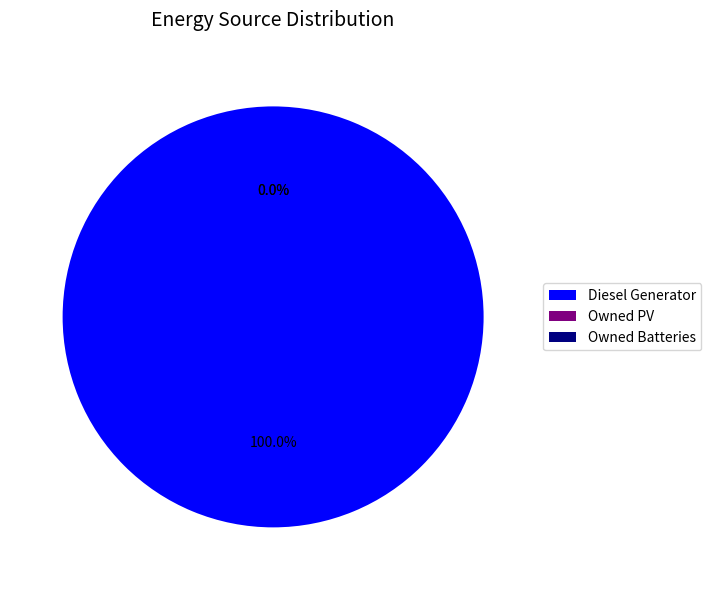

Which category accounts for the majority?

Diesel Generator